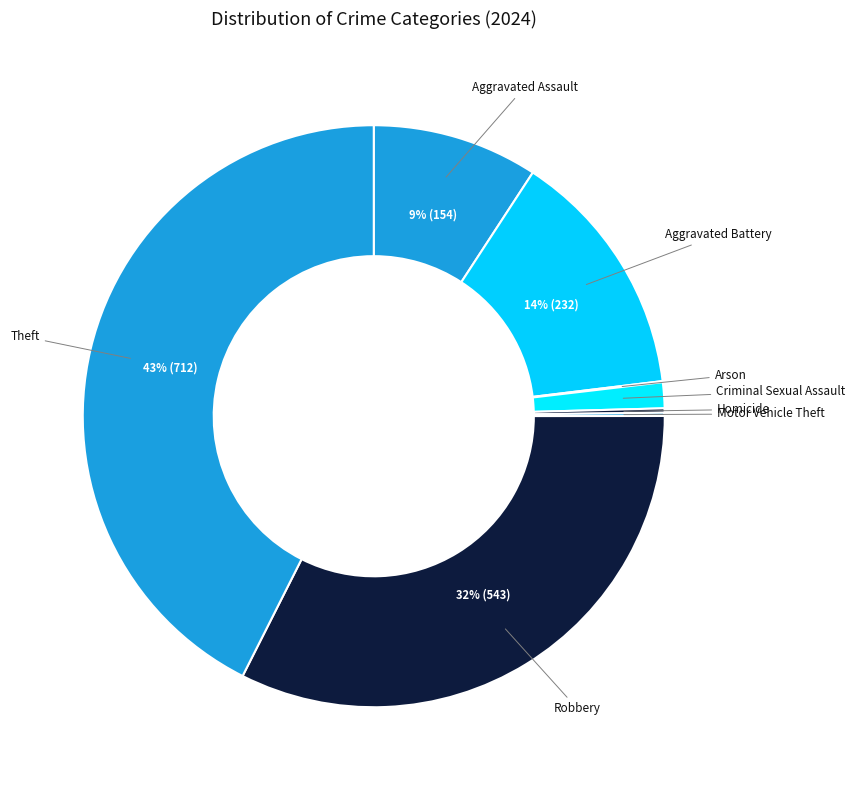

Is it true that Aggravated Assault is 1% of the pie?

False